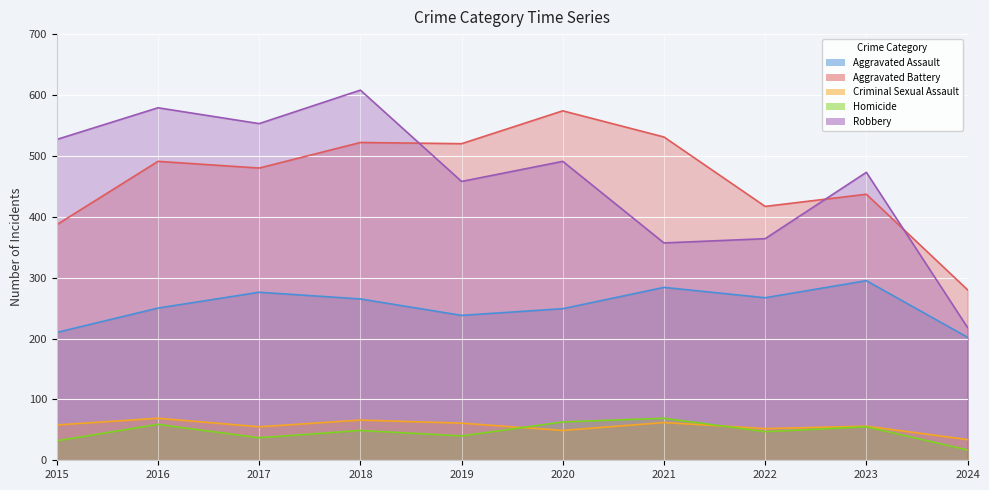

What is the average value of the Aggravated Battery series?

464